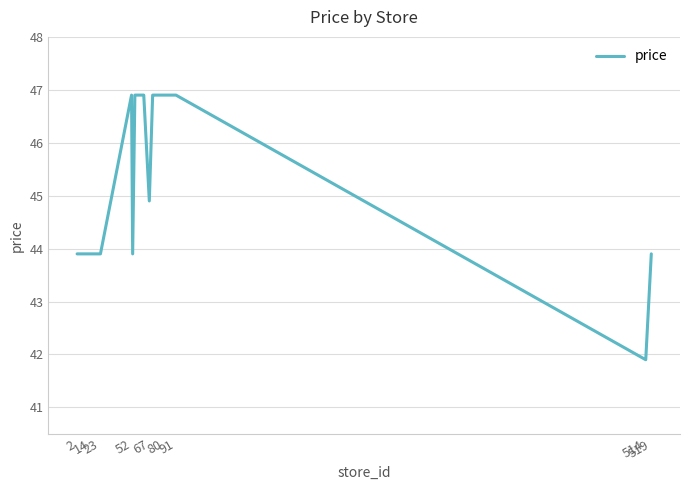

What is the smallest value displayed?

41.9